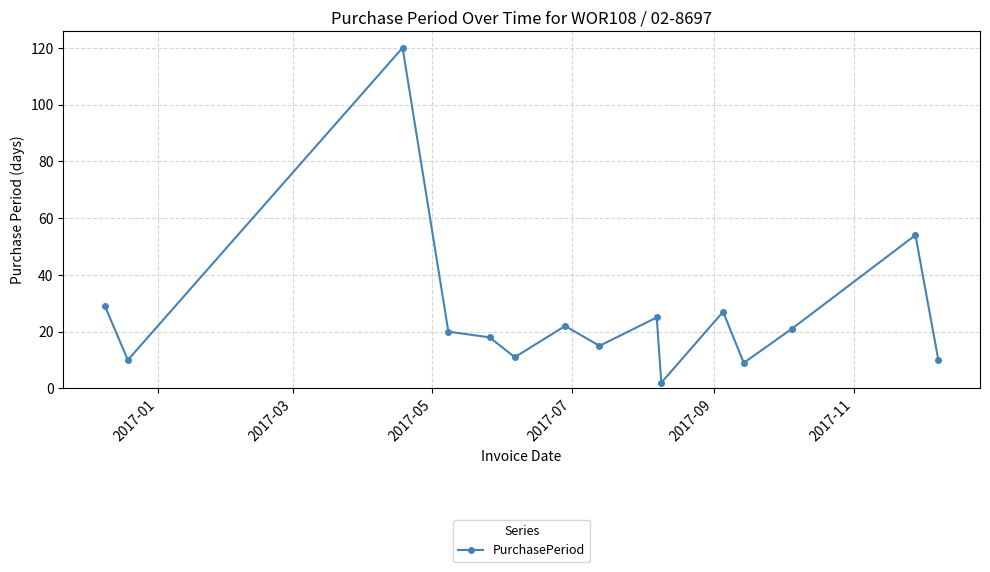

What is the difference between the second highest and second lowest values?

45